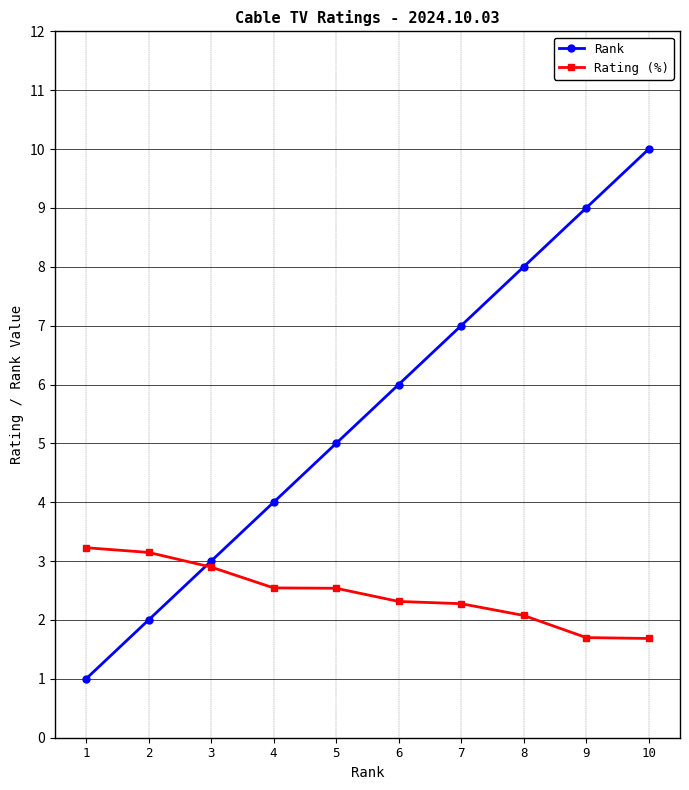

The Rating (%) series shows 2.5 at 5. True or false?

True